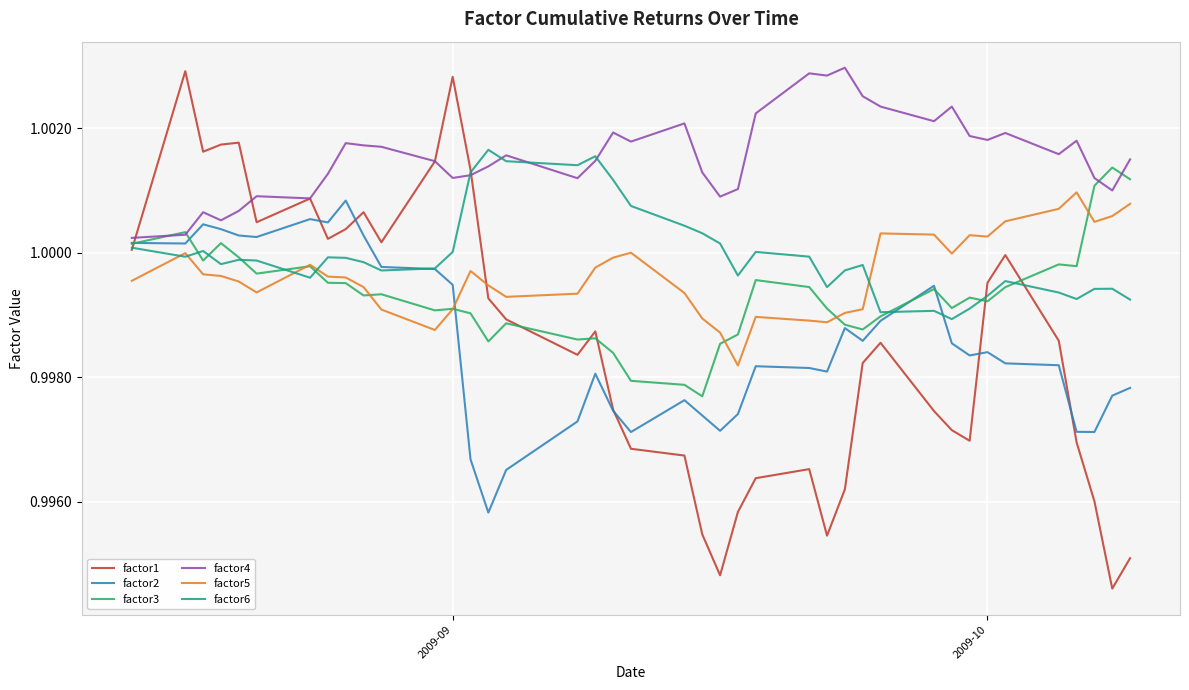

Which series has the largest range (max minus min)?

factor1